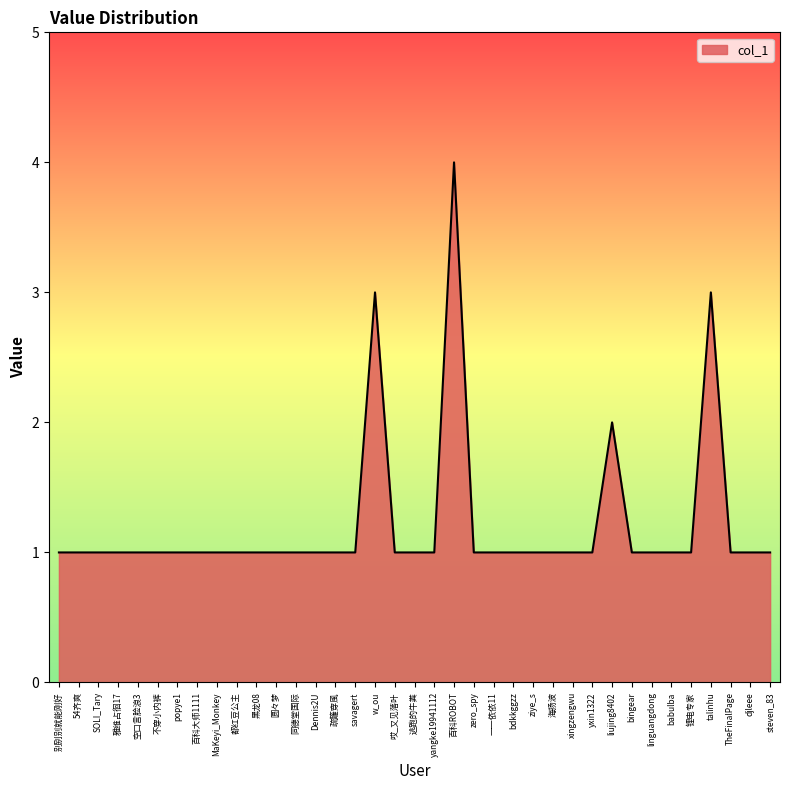

What is the approximate value at 不穿小内裤?

1